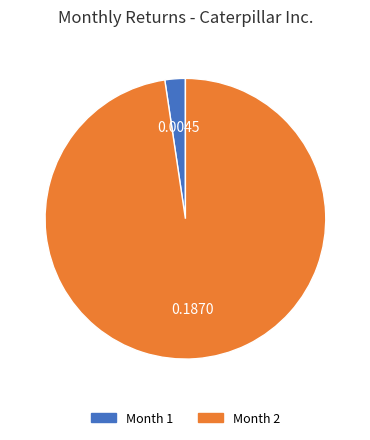

Is there a majority slice in this chart?

Yes